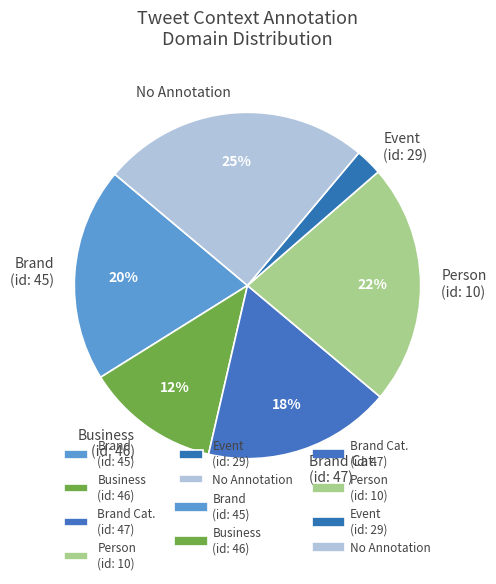

To the nearest percent, what portion does Brand (id: 45) represent?

20%